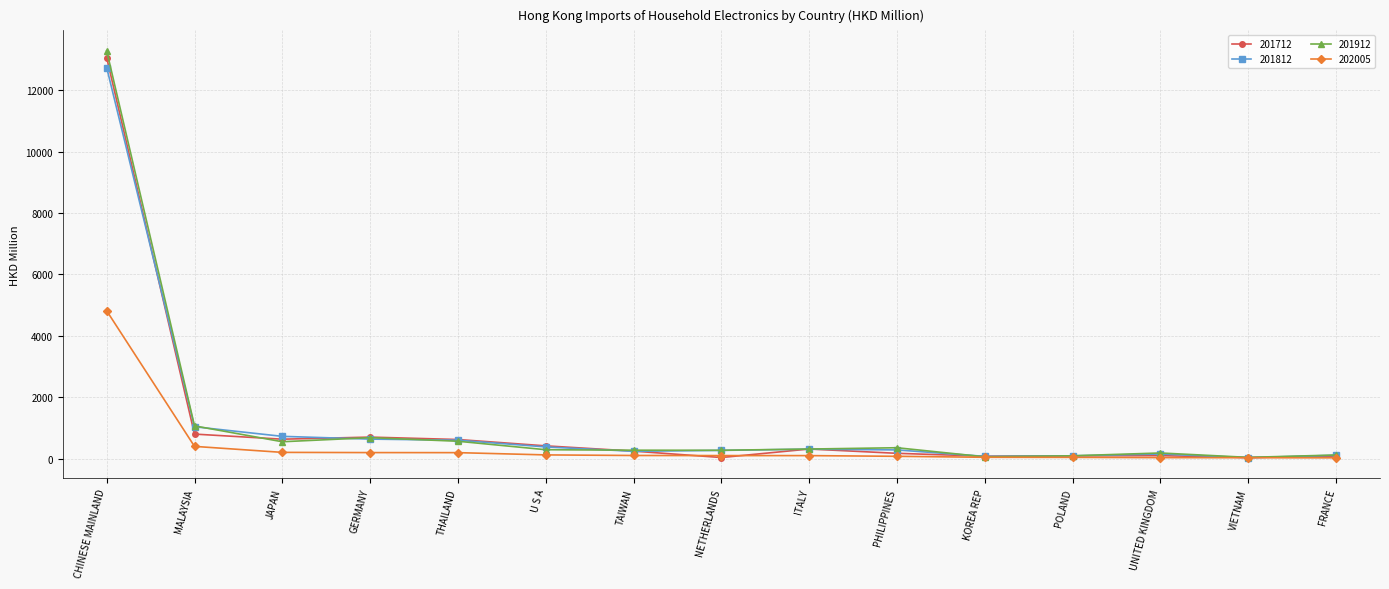

Which category has the highest value across all series?

CHINESE MAINLAND